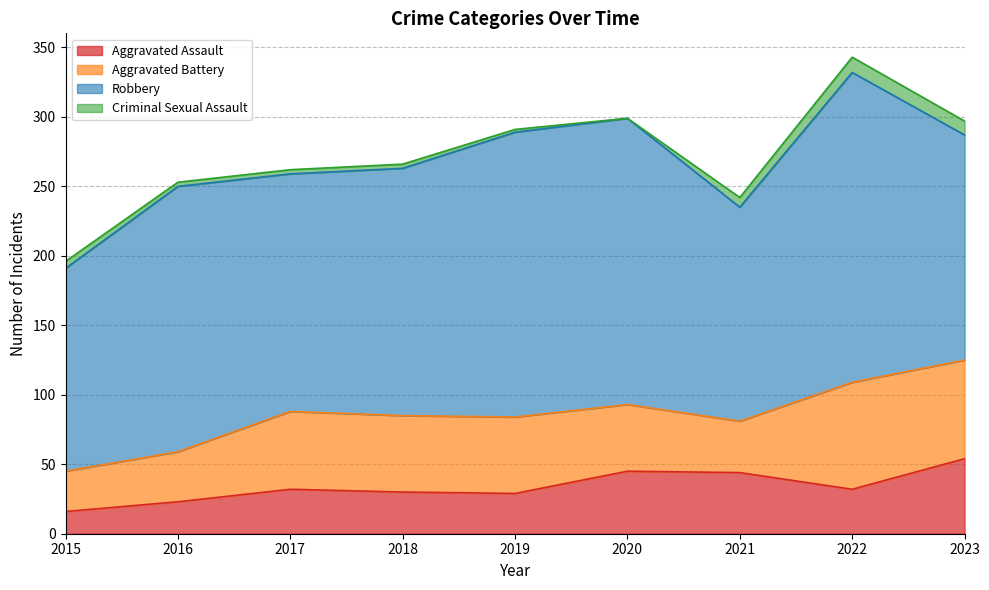

True or false: Aggravated Battery and Criminal Sexual Assault intersect in this chart.

False